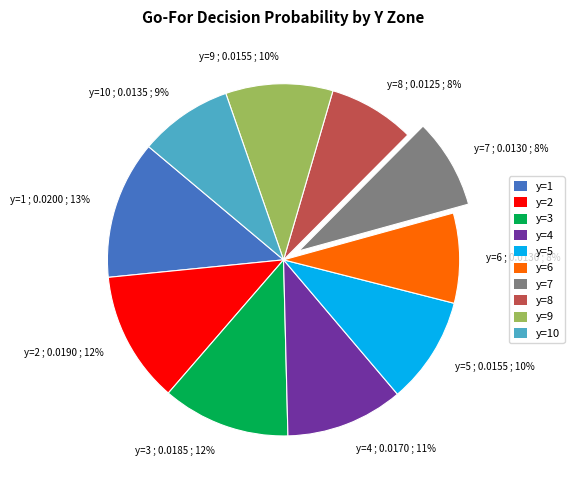

To the nearest percent, what percentage of the pie is y=6 ; 0.0130 ; 8%?

8%